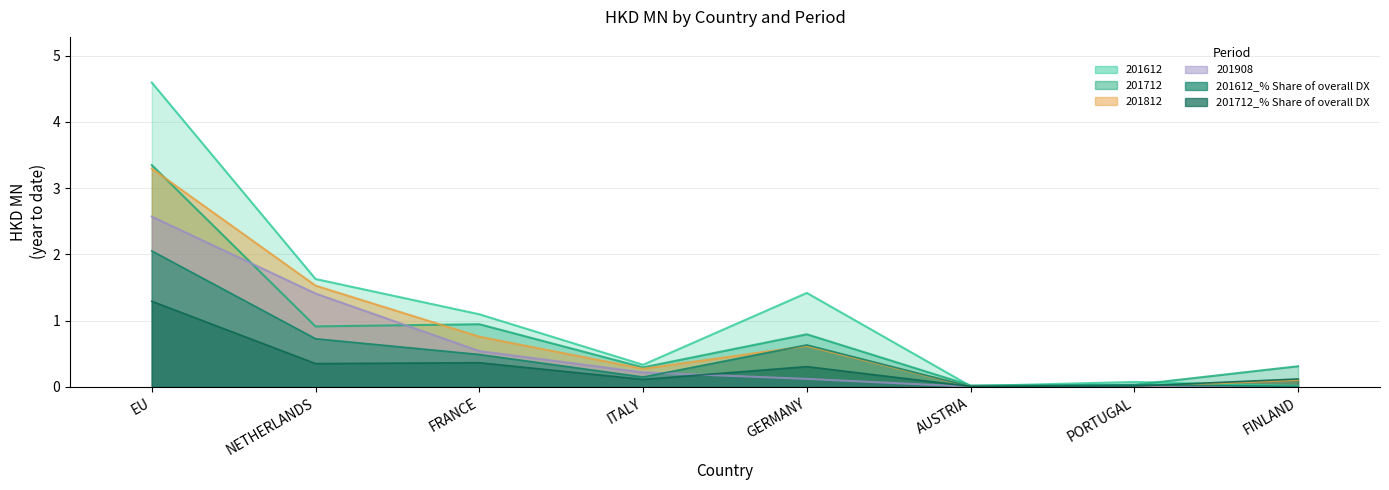

At which category is the sum across all series the highest?

EU